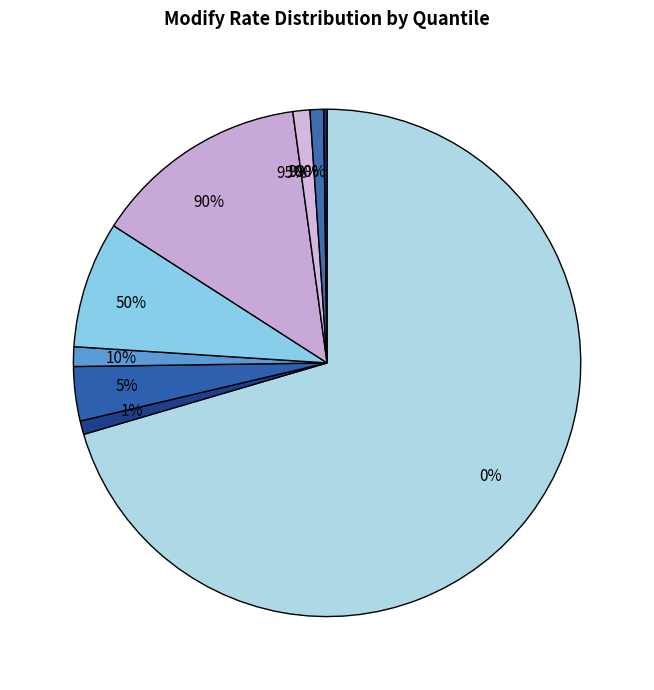

Do 99% and 100% together represent more than half of the pie?

No